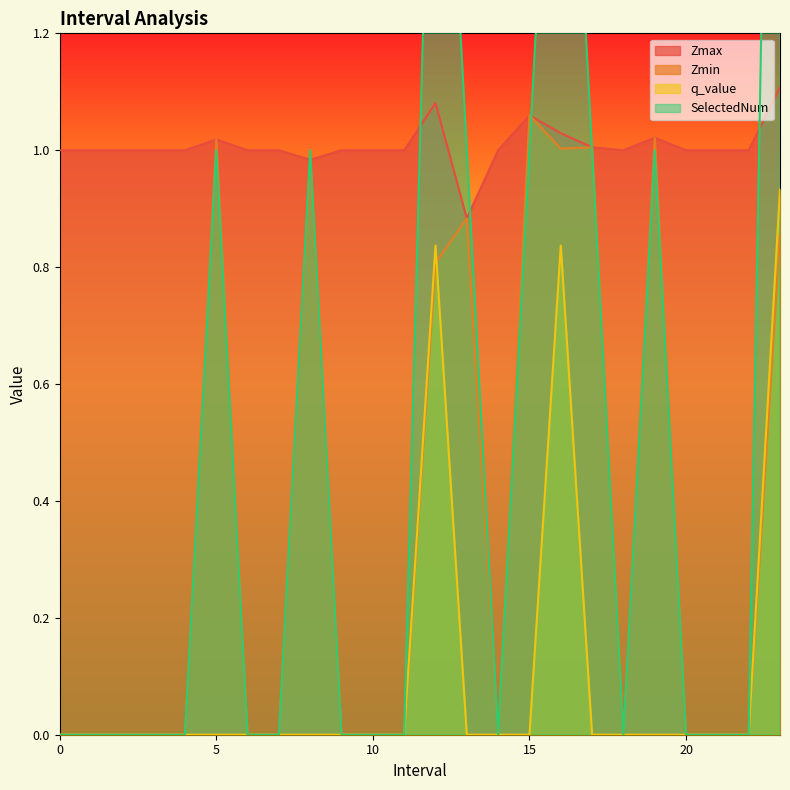

Rank the categories by SelectedNum value from lowest to highest.

0, 1, 2, 3, 4, 6, 7, 9, 10, 11, 14, 18, 20, 21, 22, 5, 8, 13, 15, 17, 19, 12, 16, 23